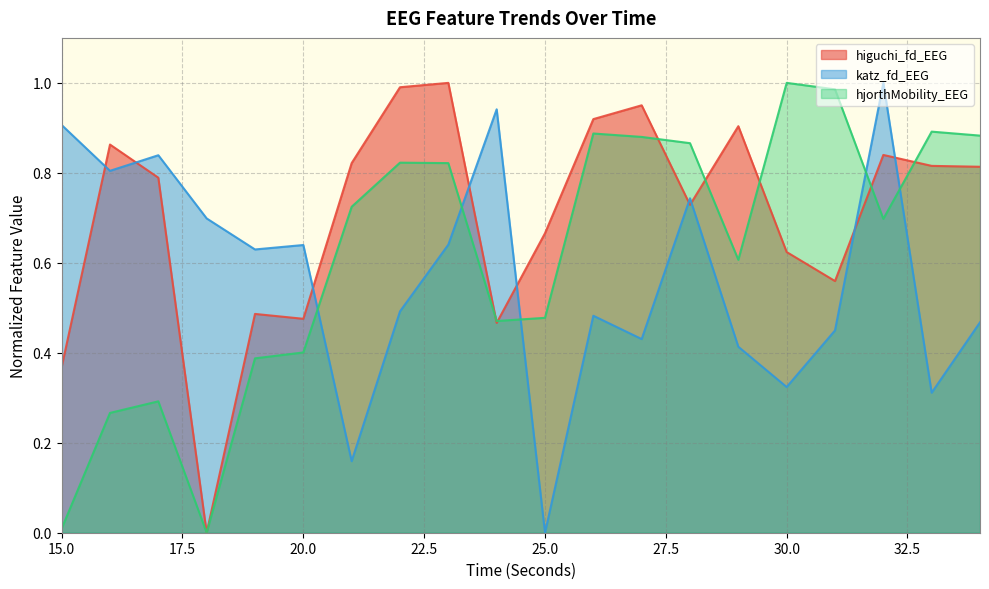

True or false: higuchi_fd_EEG and katz_fd_EEG intersect in this chart.

True